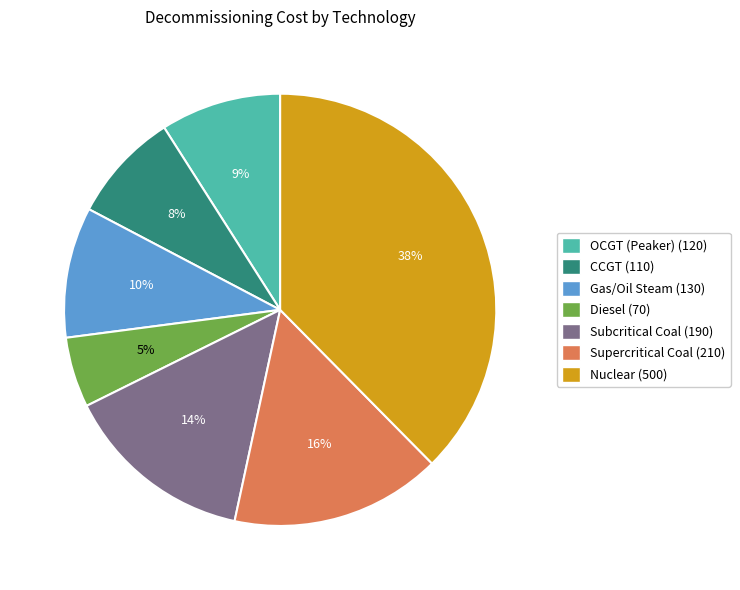

How many slices are in this pie chart?

7